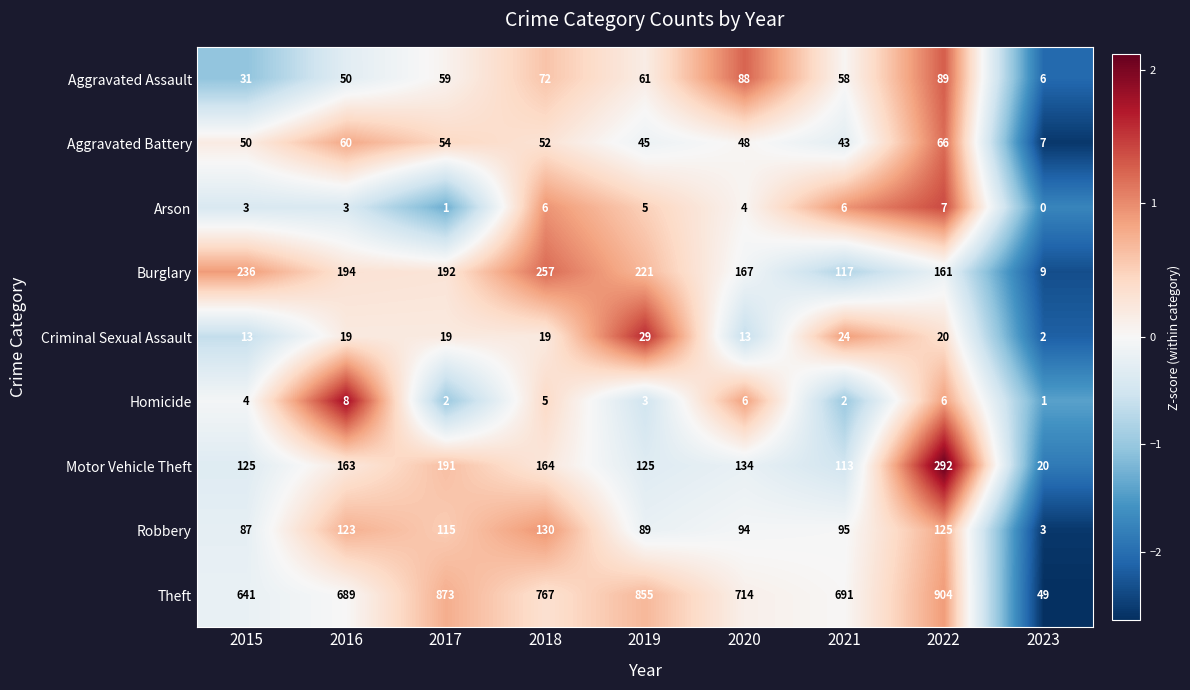

Which series has the largest range (max minus min)?

Theft